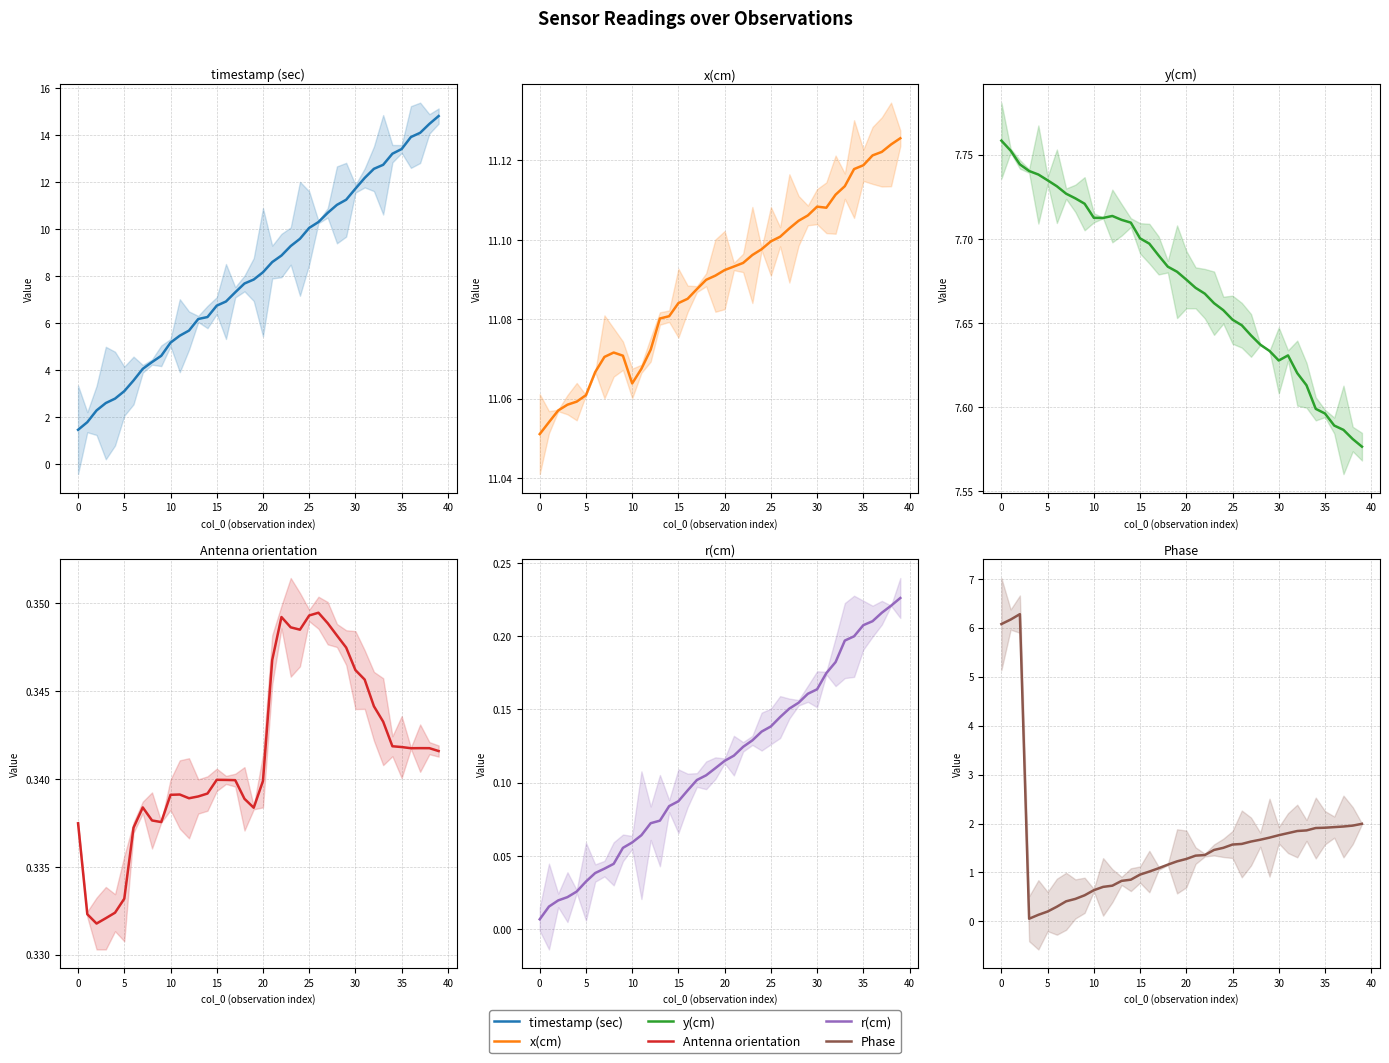

At which label does timestamp (sec) first exceed 8?

20